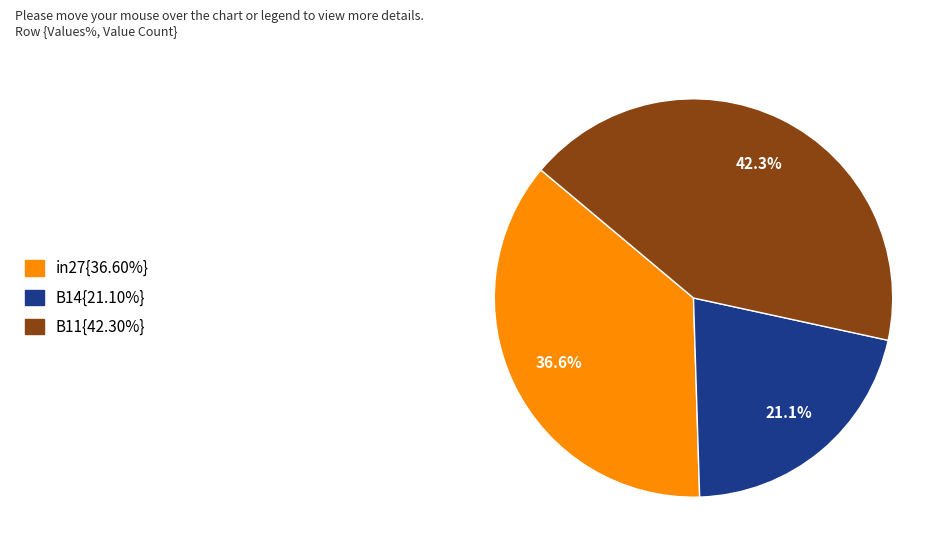

Is there a majority slice in this chart?

No